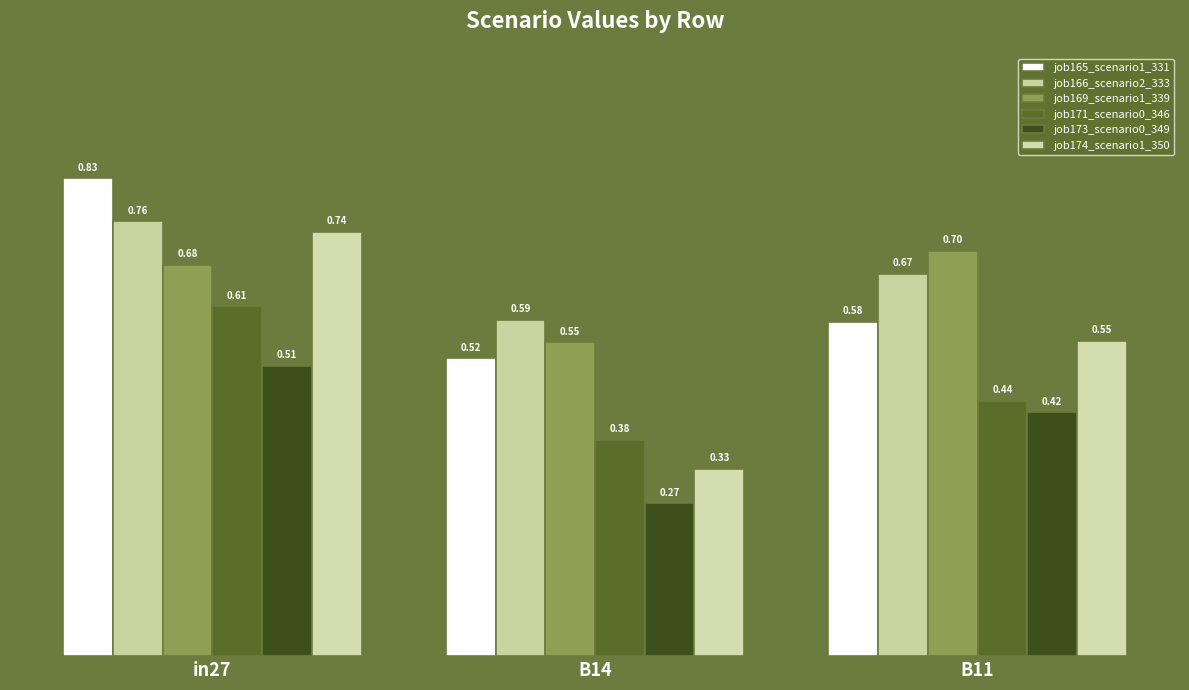

At which category does the chart reach its minimum across all series?

B14